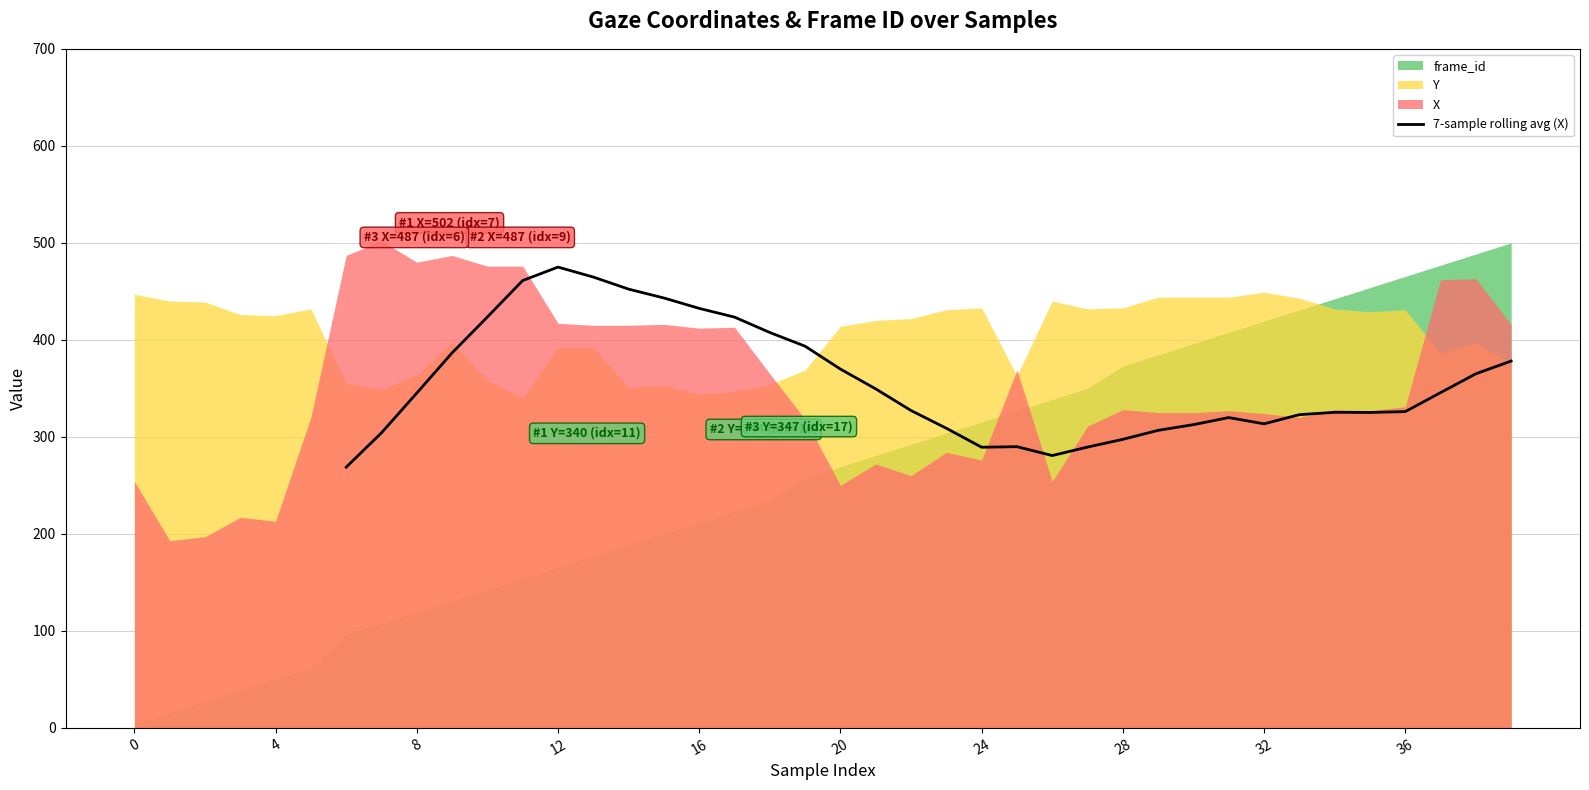

What is the minimum value for 7-sample rolling avg (X)?

268.7